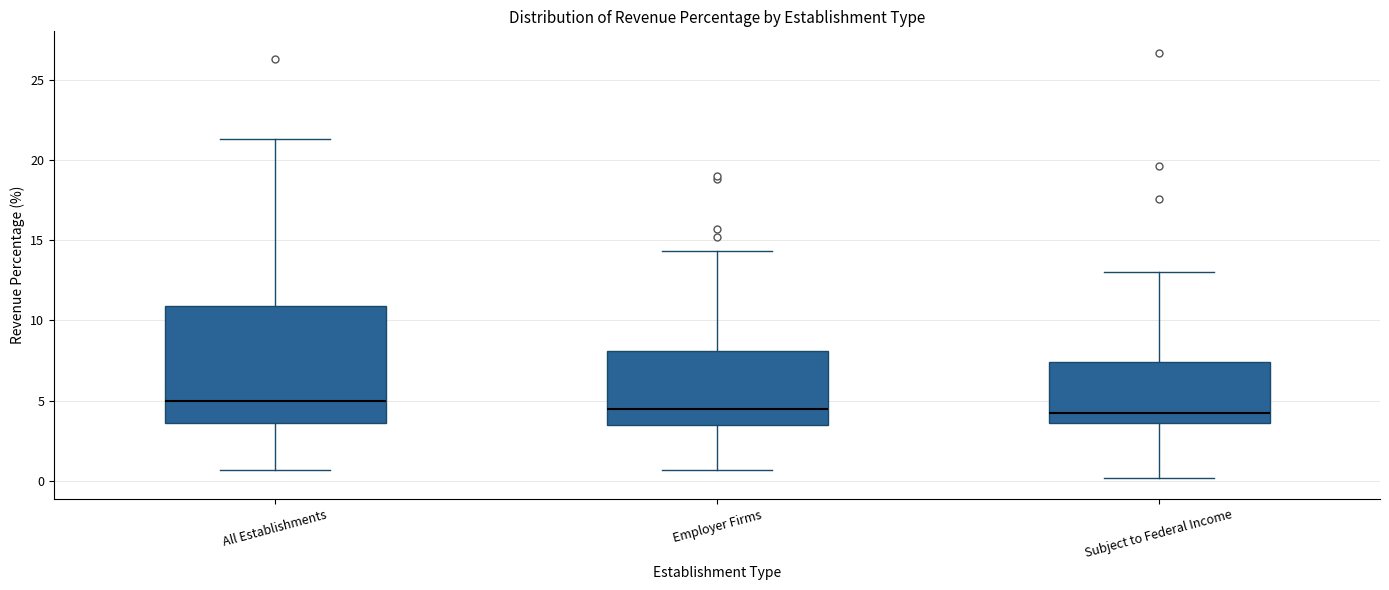

Where does the median line of the box for All Establishments sit on the y-axis? The values are not printed on the chart, so give them approximately, as read against the axis.

5.0